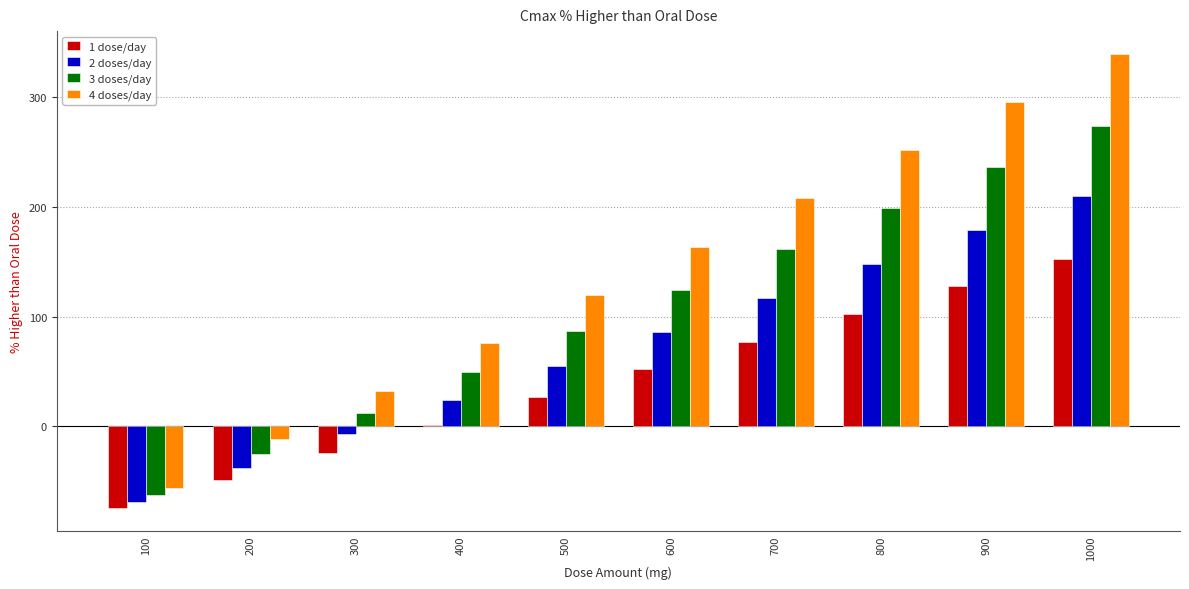

What is the total value across all series at 100?

-262.2